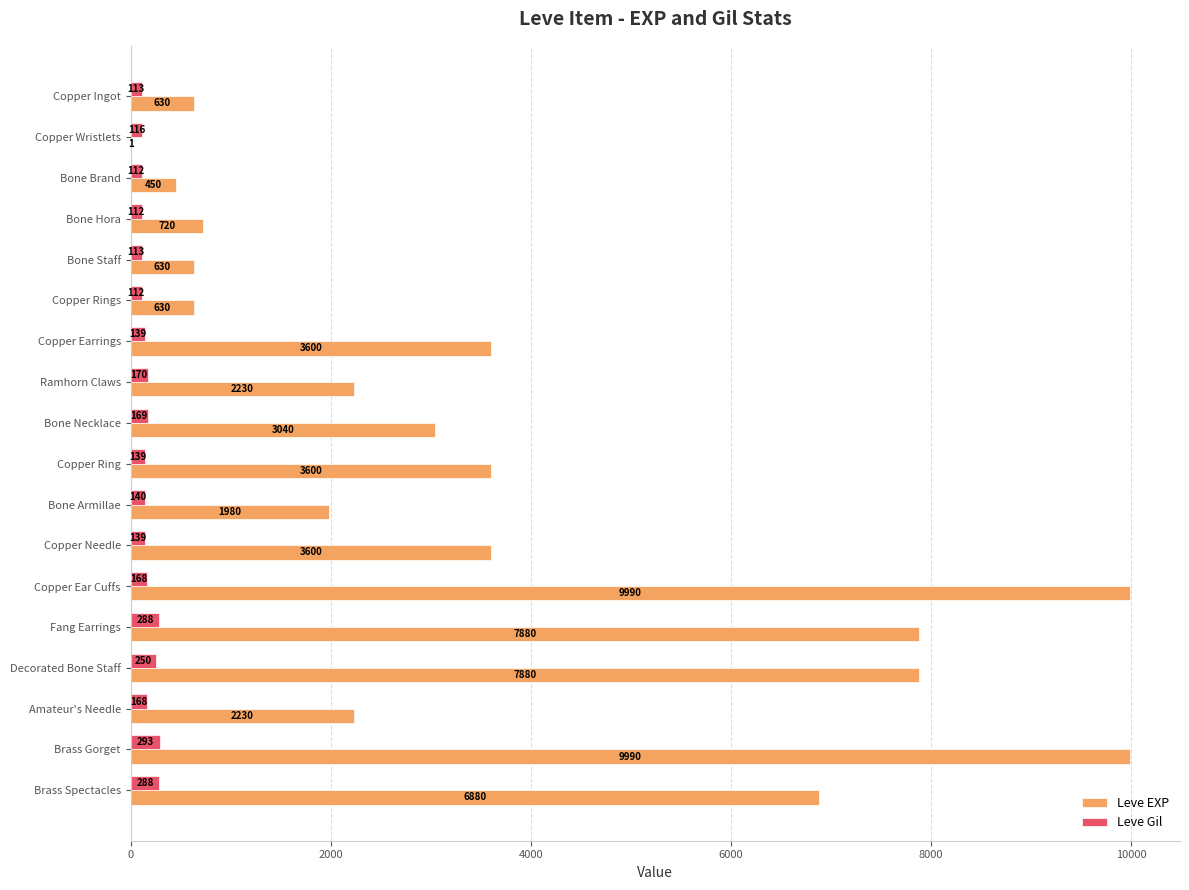

Between Ramhorn Claws and Copper Needle, which series saw the biggest shift?

Leve EXP